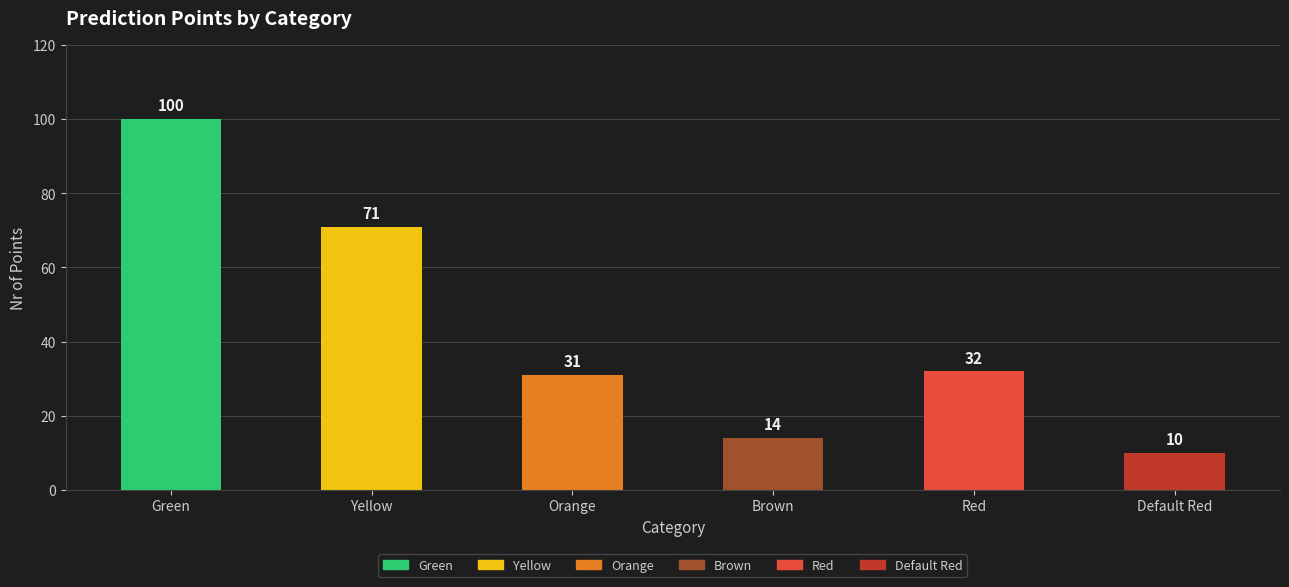

What is the sum of the values at Orange and Yellow?

102